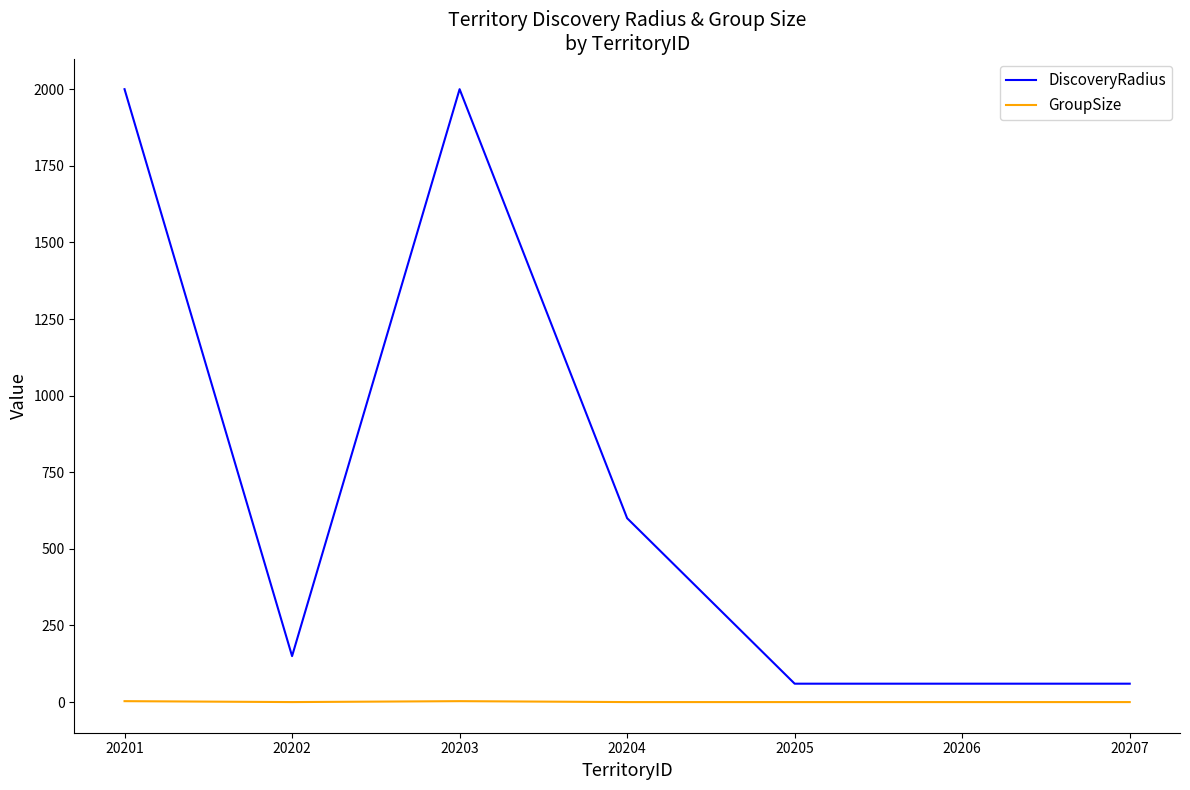

Read the DiscoveryRadius value at 20207.

60